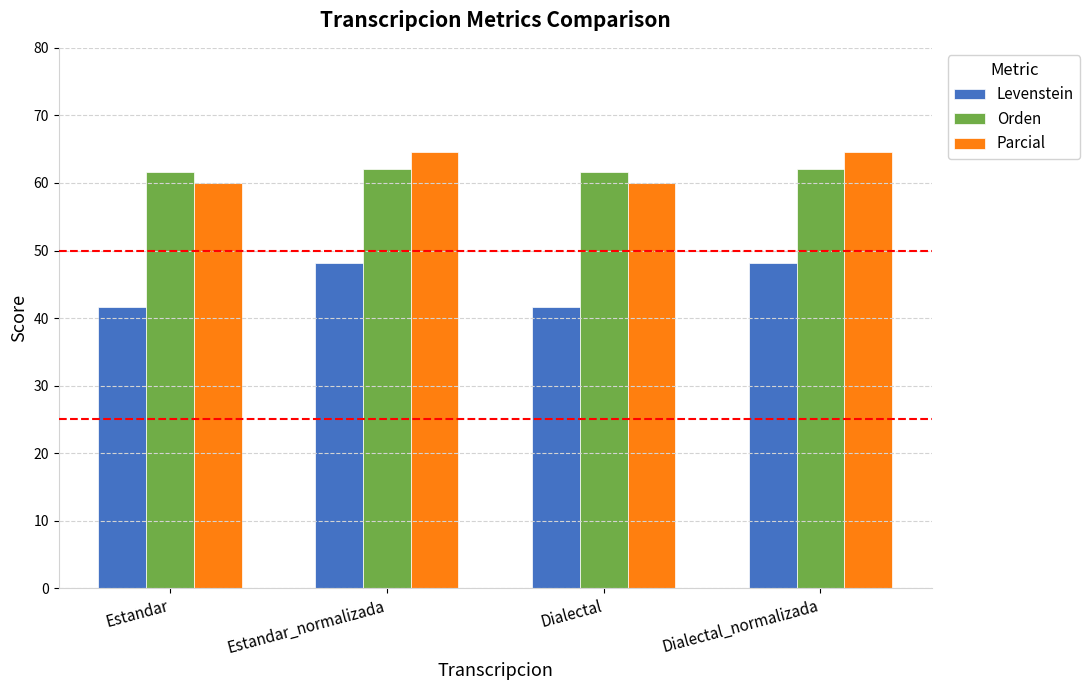

True or false: Orden has a value of 90.5 at Dialectal.

False